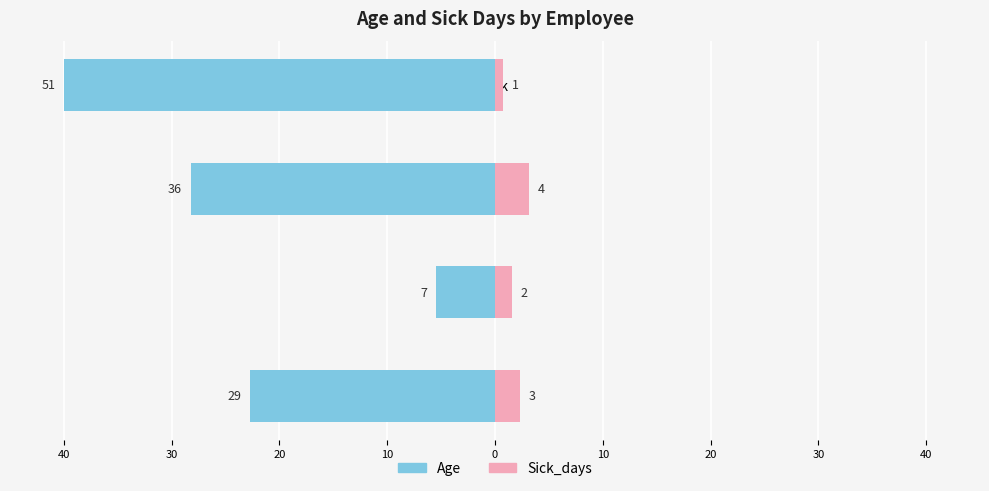

How many values in the Age series exceed 36?

1